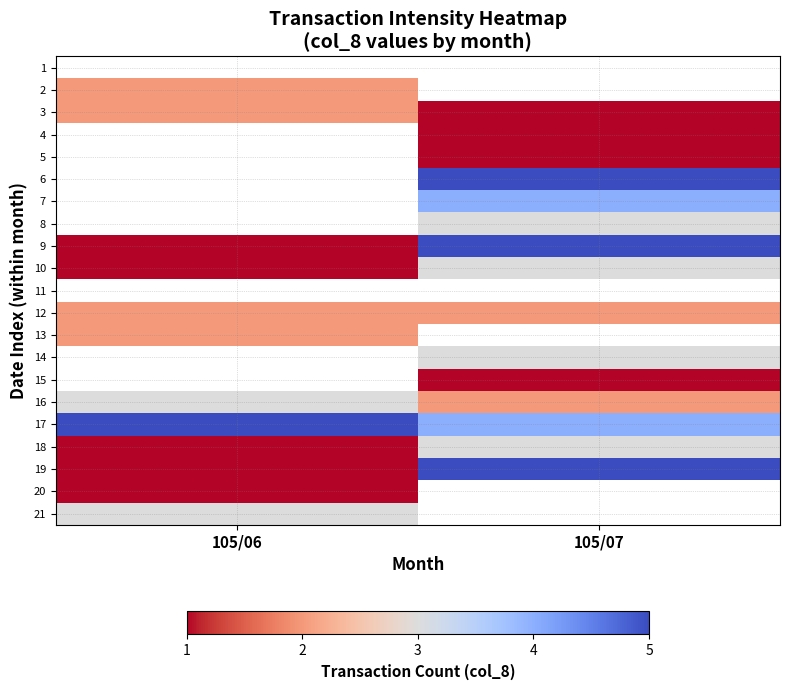

List the labels in order of 19 value, largest first.

105/07, 105/06